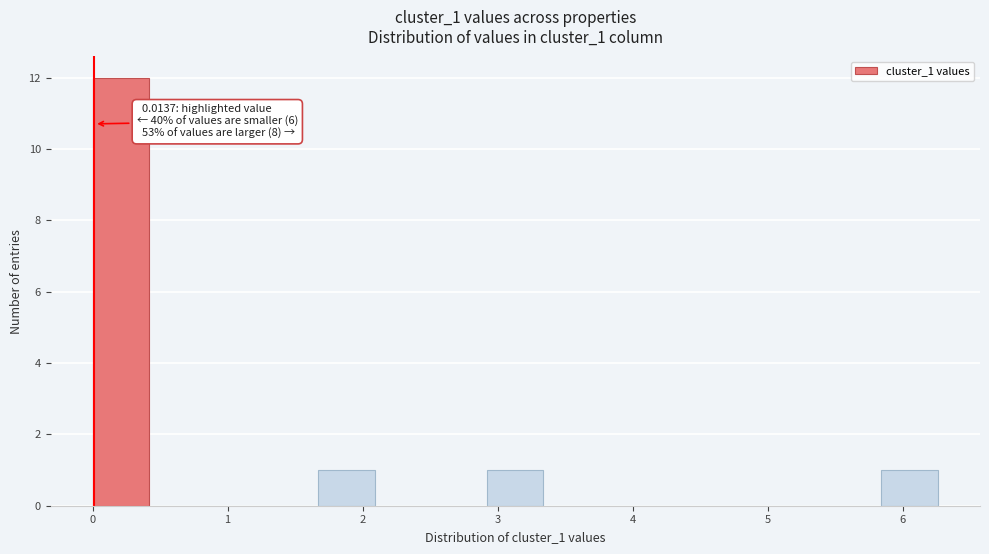

Which range on the x-axis has the tallest bar?

0.0 to 0.4